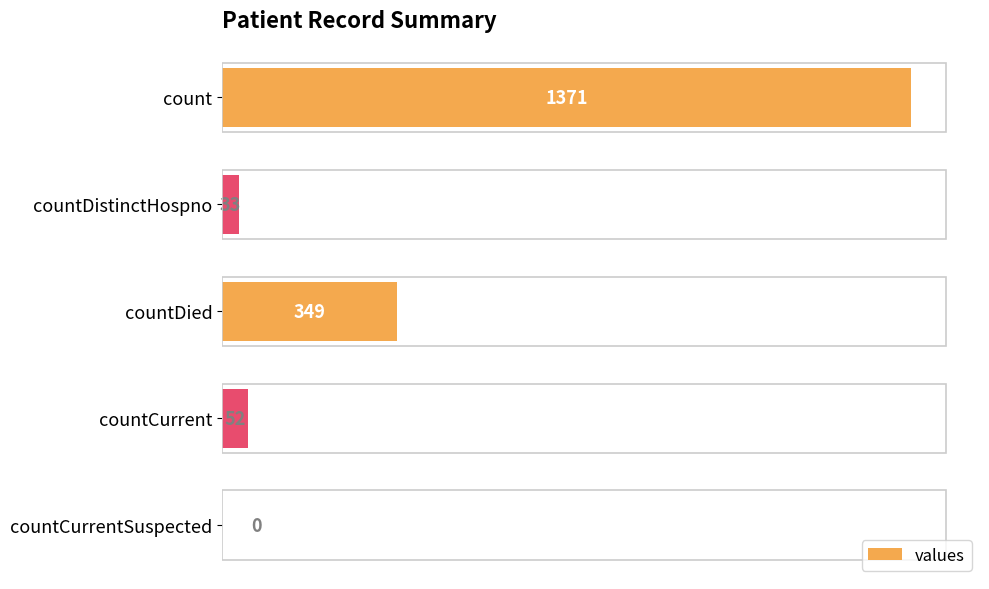

How many positive values are there?

4